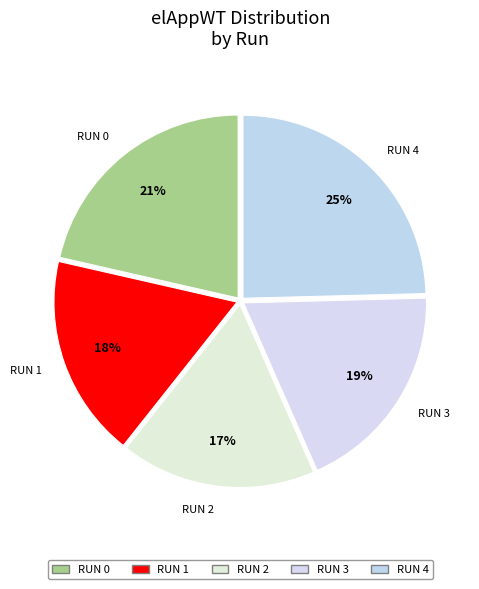

Count the number of slices in the pie.

5